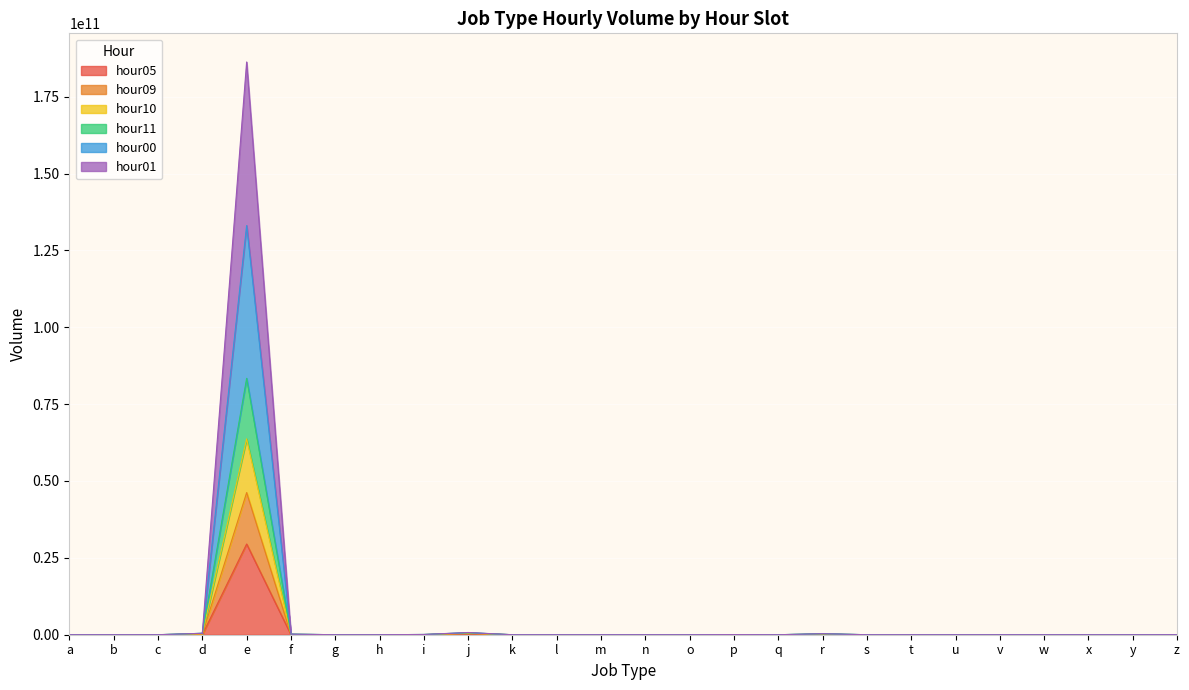

What is the value of the hour01 point at the 10th from the left?

673422898